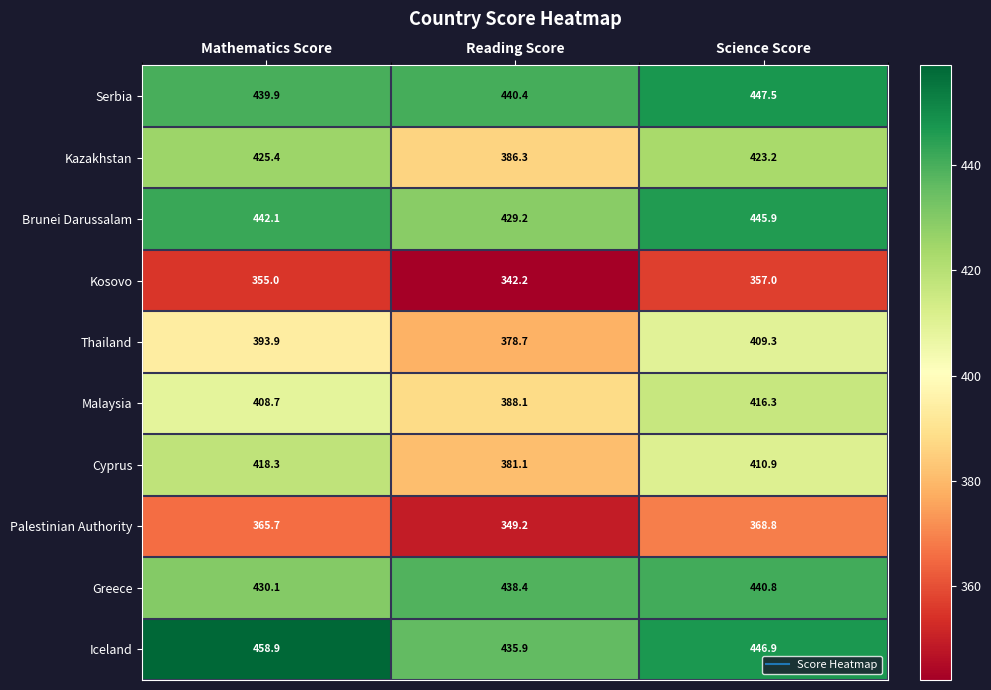

Is it true that Serbia equals 251.3 at Mathematics Score?

False